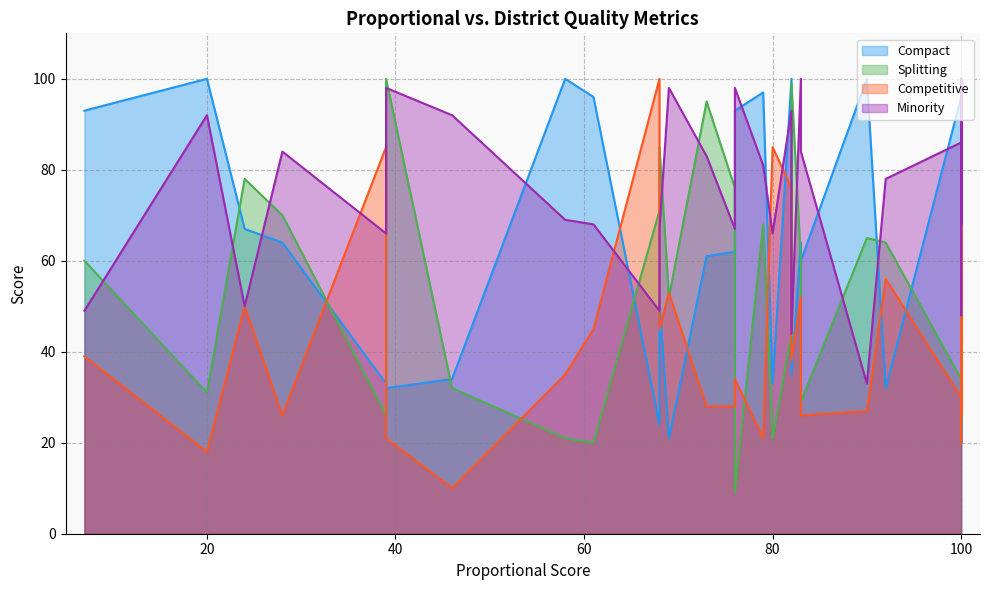

True or false: Splitting has more than 1 interior local peaks.

True